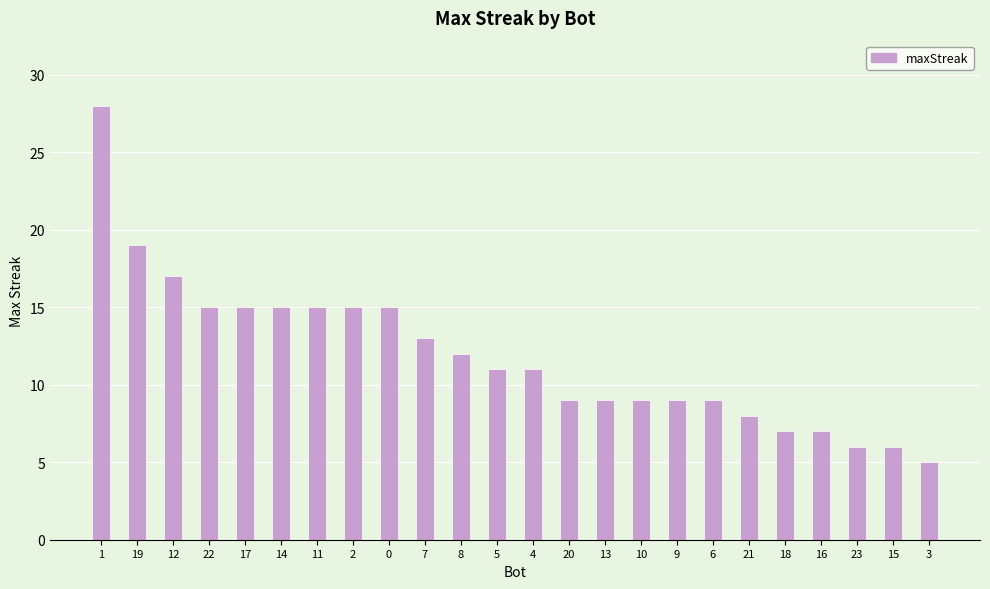

True or false: the data shows 7 at 16.

True